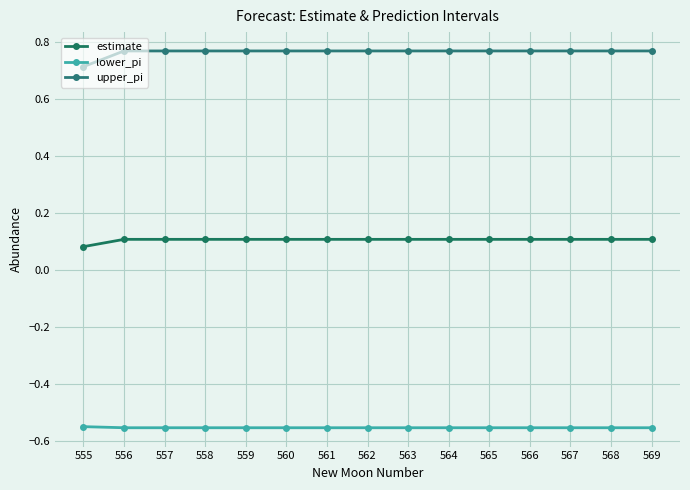

True or false: upper_pi has more than 2 interior local peaks.

False